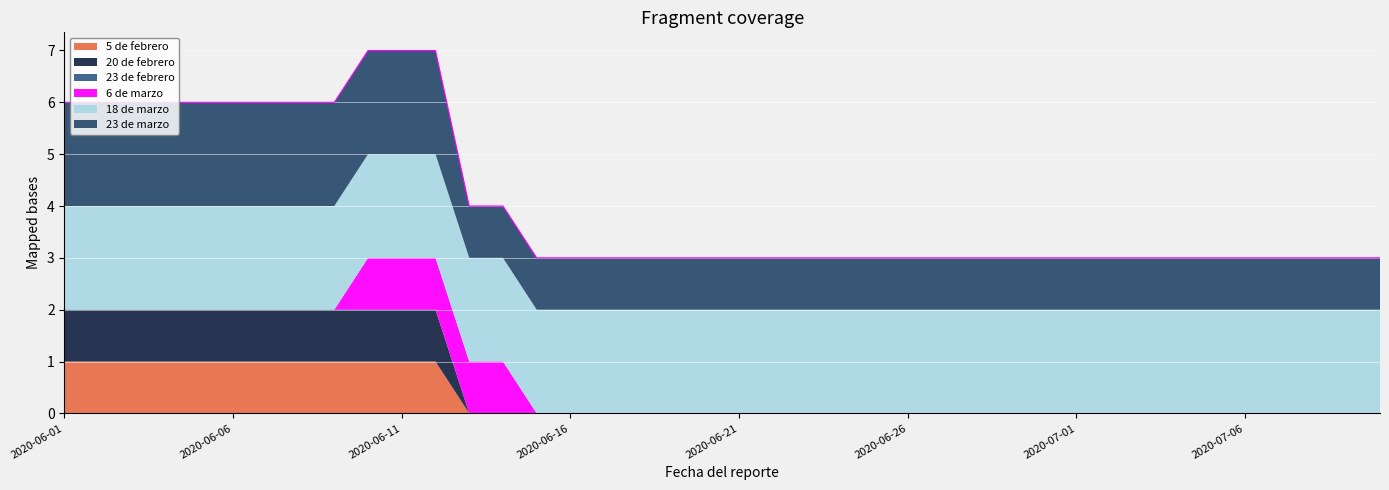

True or false: 23 de marzo and 5 de febrero intersect in this chart.

False